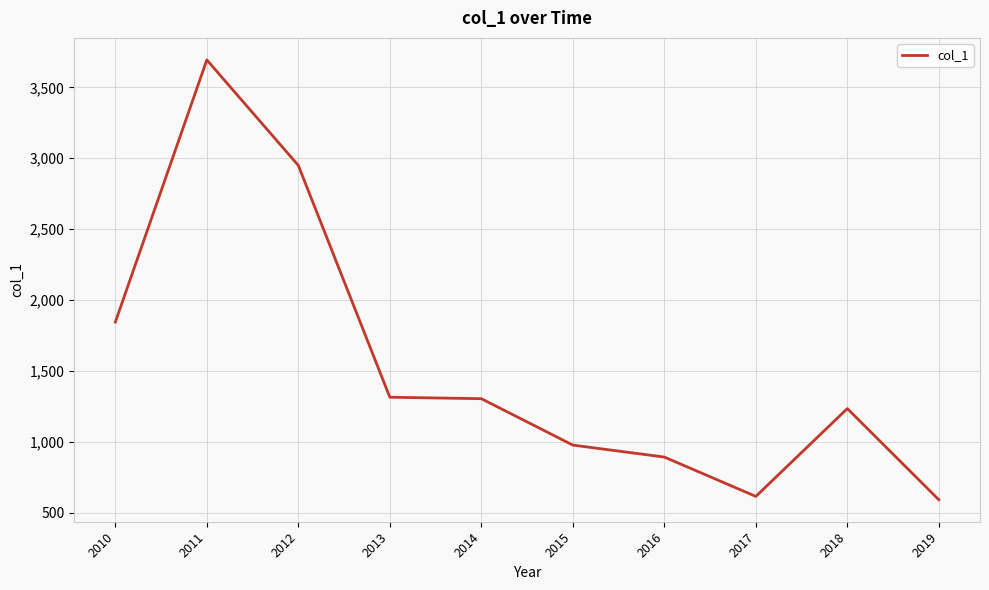

Read the value at 2018.

1233.8